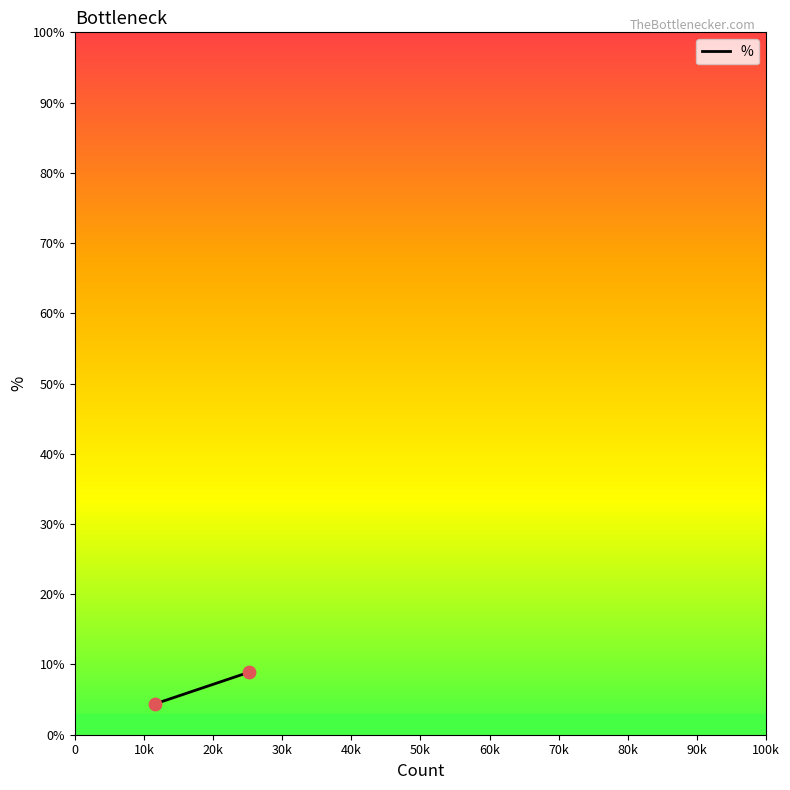

What is the range of X values (max minus min)?

13577.0